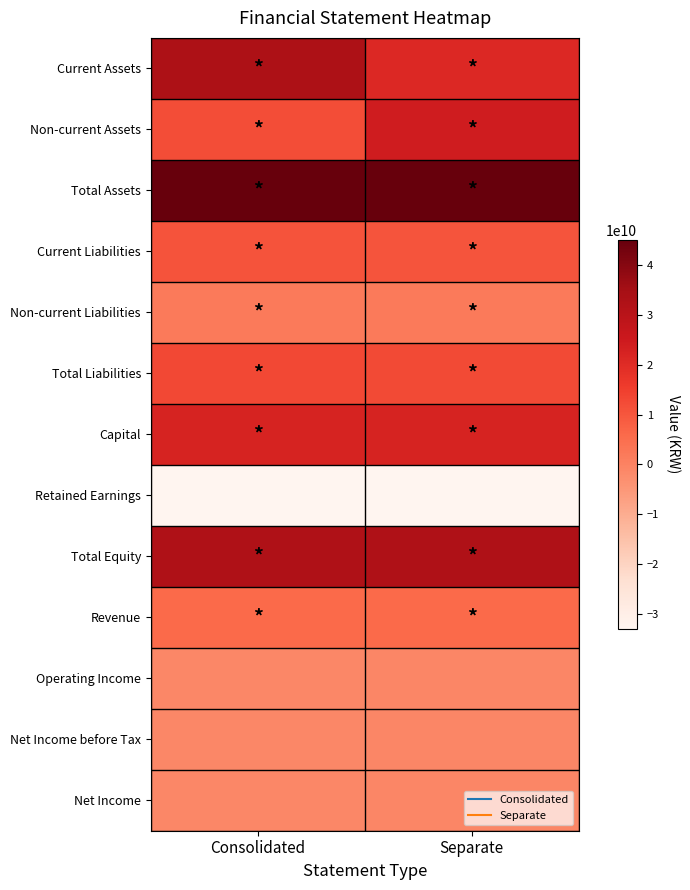

Reading left to right, extract all data points from this chart.

Current Assets: Consolidated=33146825430	Separate=20719271444
Non-current Assets: Consolidated=11912567917	Separate=24272927552
Total Assets: Consolidated=45059393347	Separate=44992198996
Current Liabilities: Consolidated=10696308624	Separate=10475587851
Non-current Liabilities: Consolidated=2040896807	Separate=2040896807
Total Liabilities: Consolidated=12737205431	Separate=12516484658
Capital: Consolidated=22196427500	Separate=22196427500
Retained Earnings: Consolidated=-33005701556	Separate=-32852175134
Total Equity: Consolidated=32322187916	Separate=32475714338
Revenue: Consolidated=5926215475	Separate=5926715475
Operating Income: Consolidated=-1069957473	Separate=-919132986
Net Income before Tax: Consolidated=-1035363322	Separate=-884617957
Net Income: Consolidated=-1035363322	Separate=-884617957